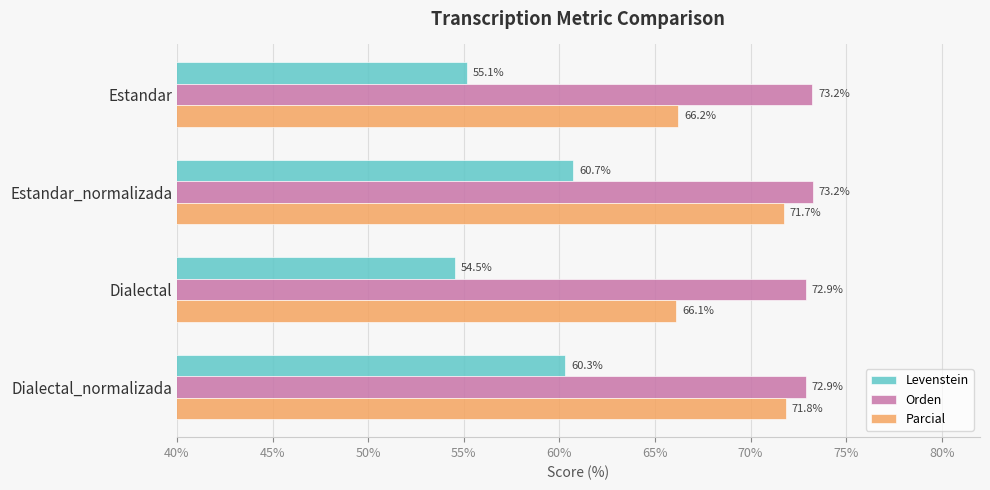

Which series changed the most between Estandar_normalizada and Dialectal?

Levenstein